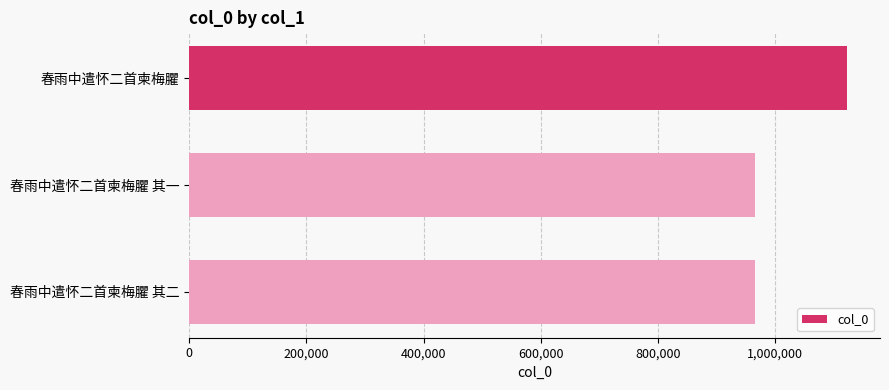

What is the greatest value displayed?

1122928